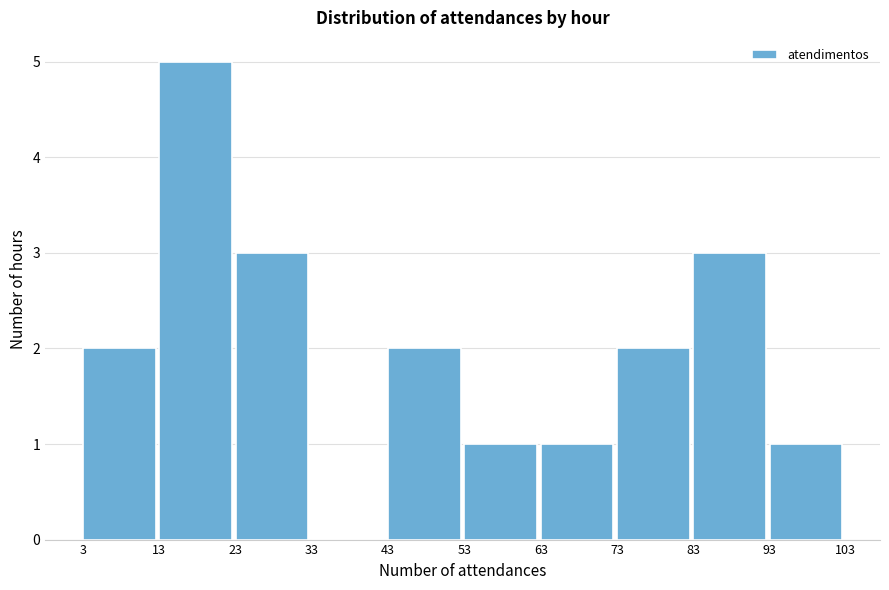

What is the height of the bar covering 63 to 73 on the x-axis? The values are not printed on the chart, so give them approximately, as read against the axis.

1